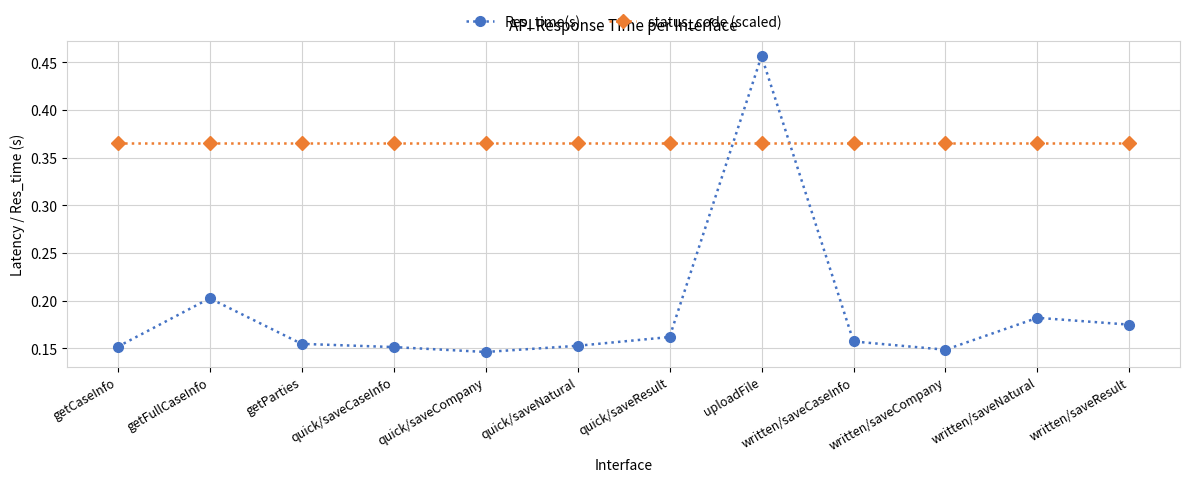

How many Res_time(s) values are between 0 and 1?

12